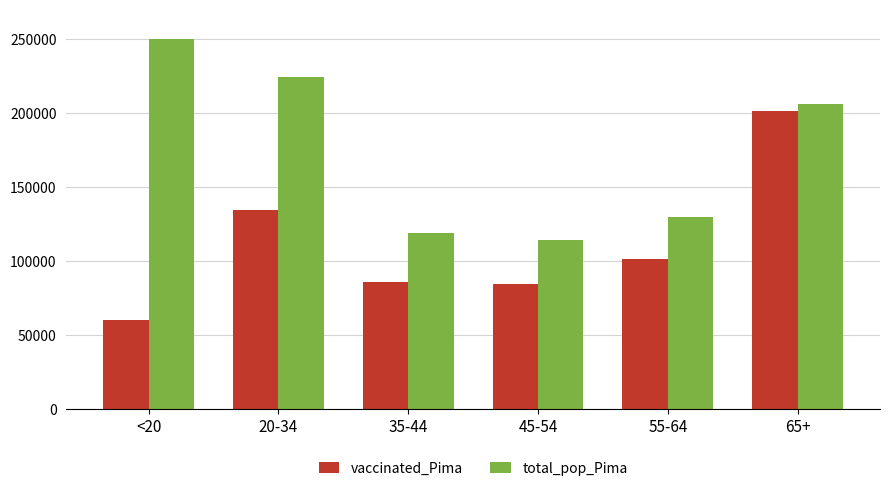

At how many categories does at least one series exceed 205278?

3